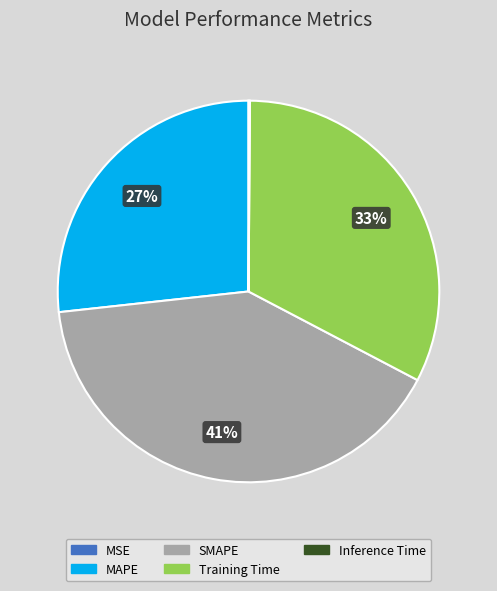

Which category has the biggest portion of the pie?

SMAPE